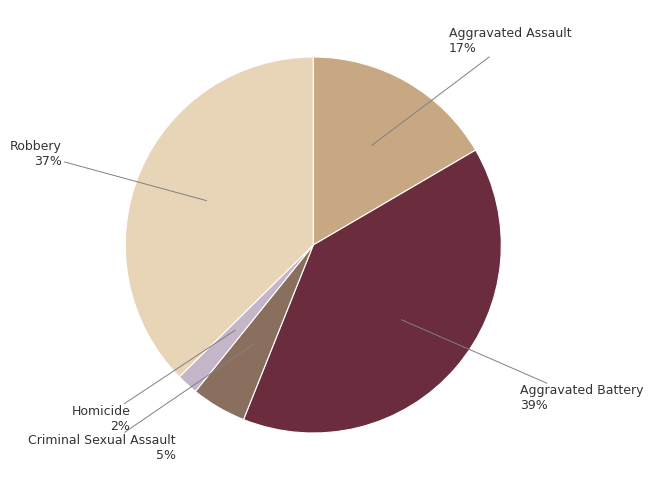

To the nearest percent, what is the average slice percentage?

20%